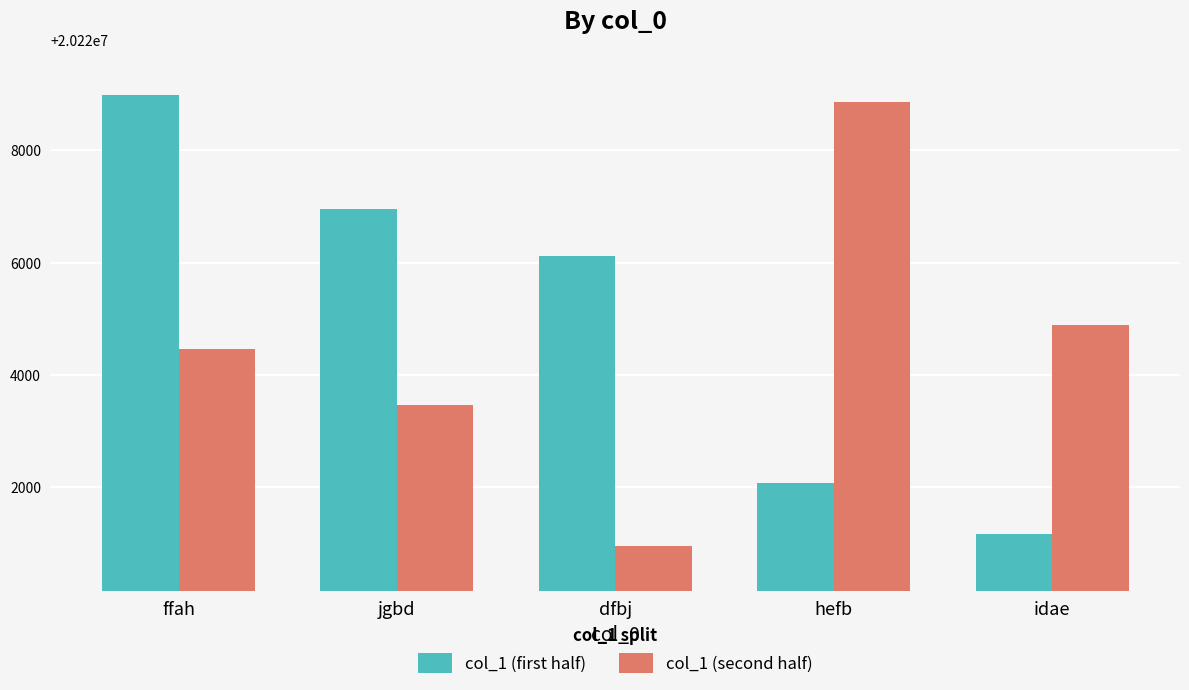

What is the difference between the second highest and minimum values in the col_1 (second half) series?

3935